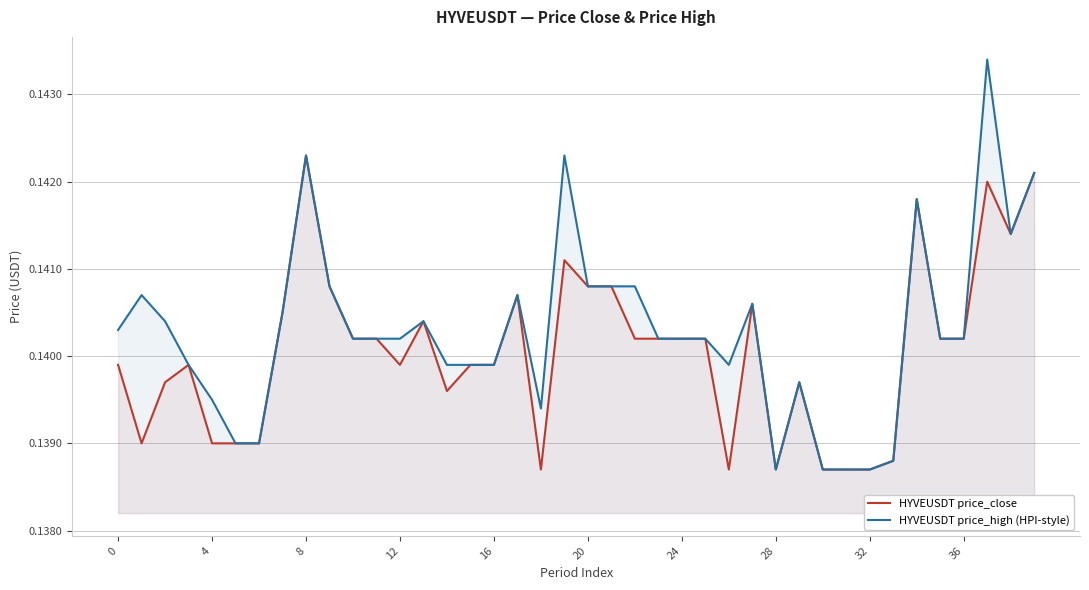

Which has a higher value, 38 or 10?

38